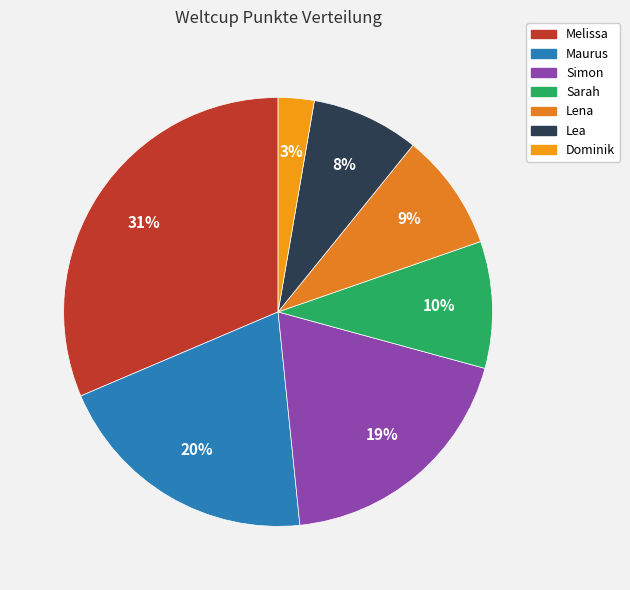

Count the number of slices in the pie.

7